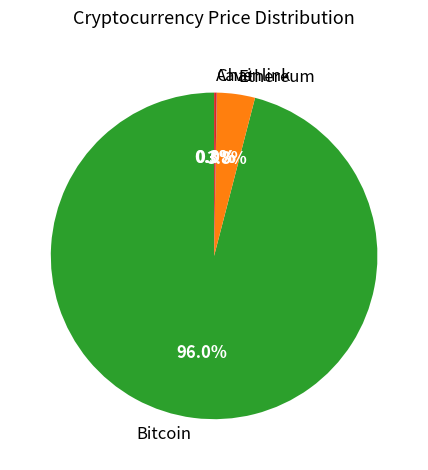

Which has a higher value, Ethereum or Bitcoin?

Bitcoin